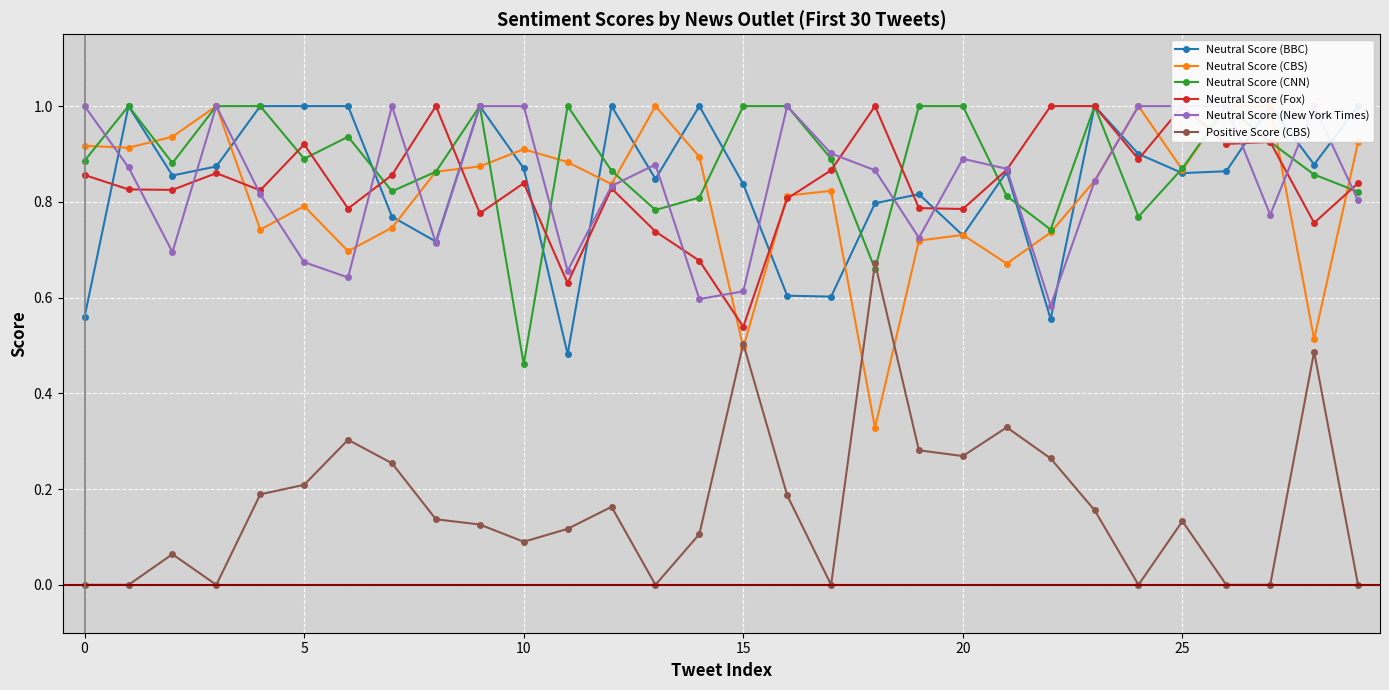

What is the difference between the second highest and second lowest values in the Neutral Score (BBC) series?

0.4